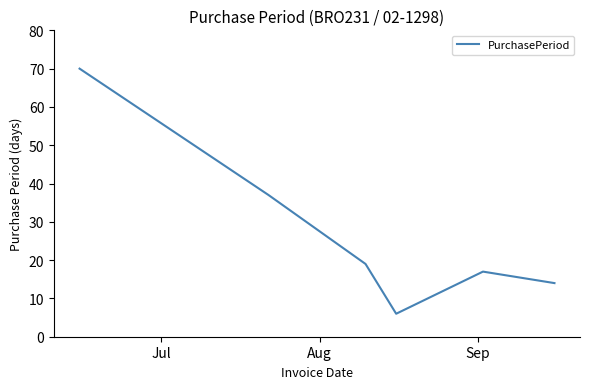

Reading left to right, extract all data points from this chart.

70	37	19	6	17	14